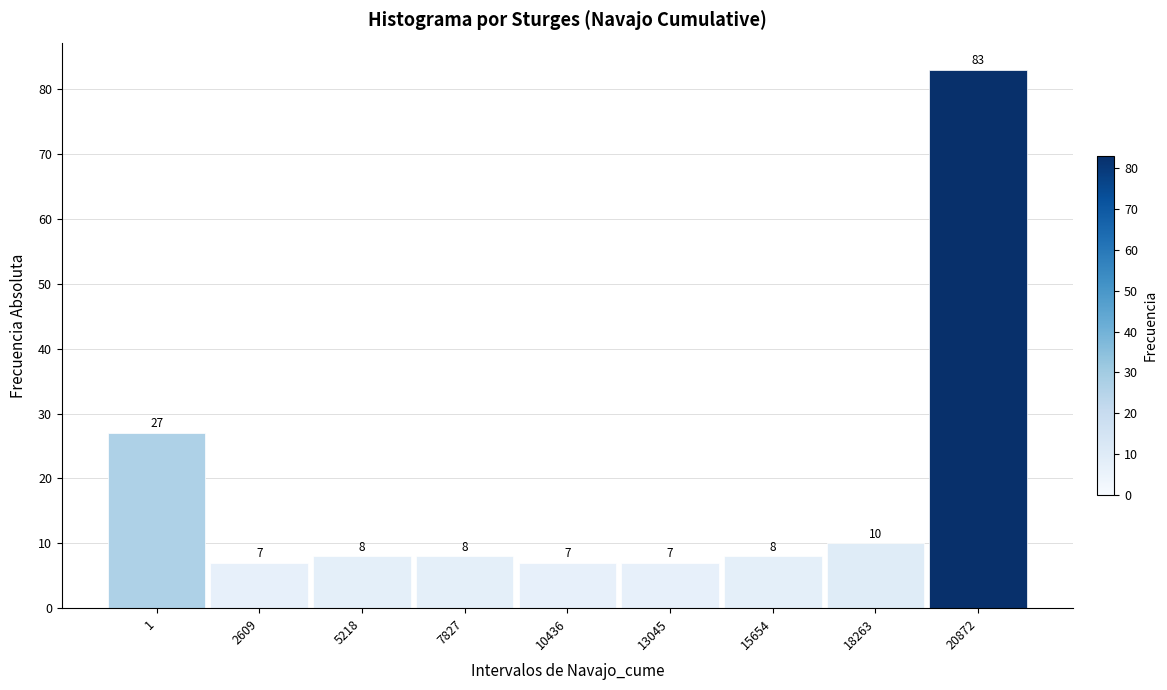

Reading left to right, extract all data points from this chart.

27	7	8	8	7	7	8	10	83